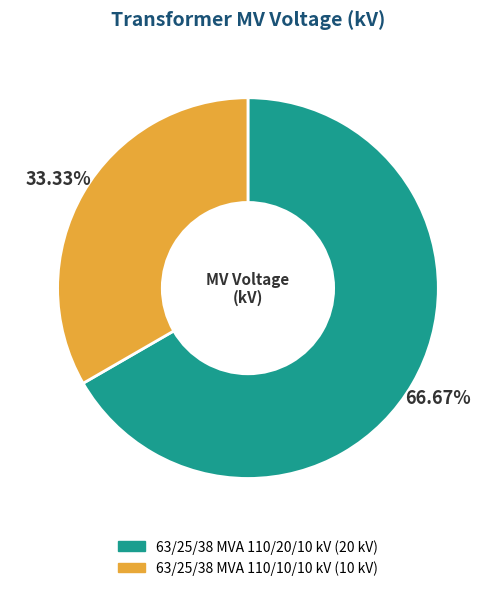

How many segments does this pie chart have?

2